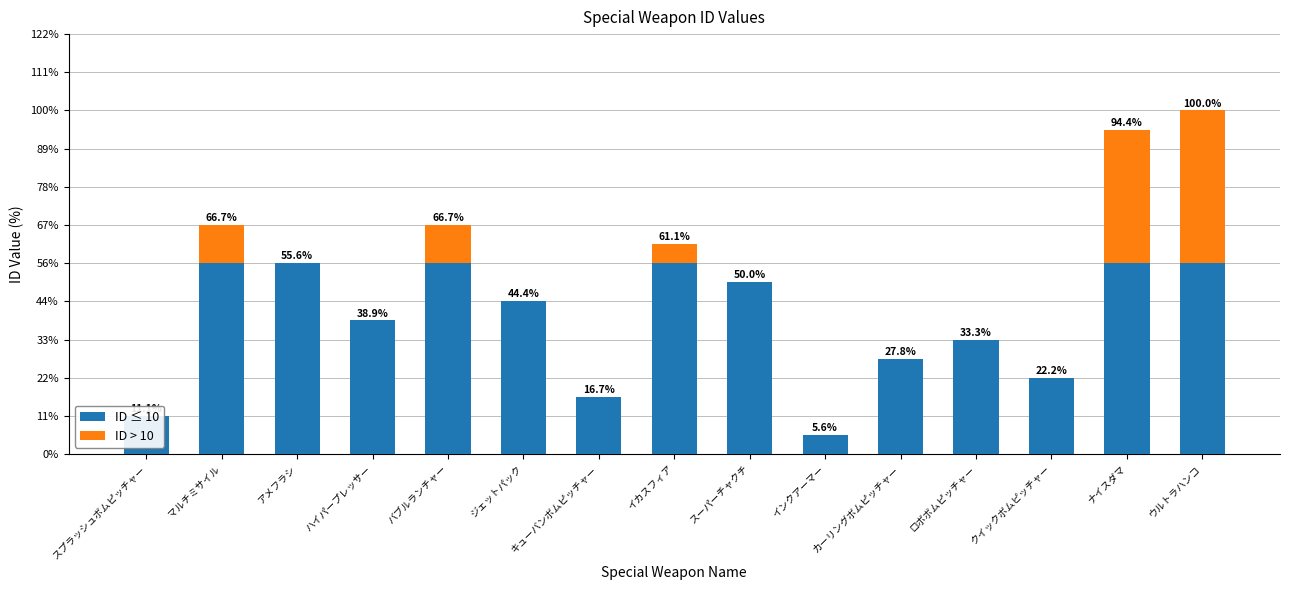

How many data points does each series have?

15